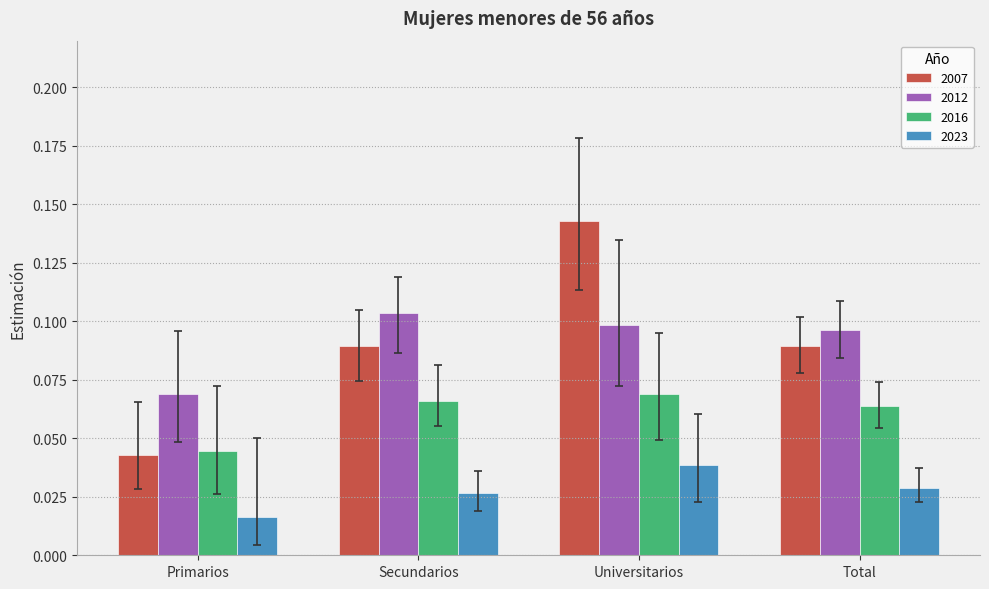

Rank the series at Universitarios from lowest to highest value.

2023, 2016, 2012, 2007